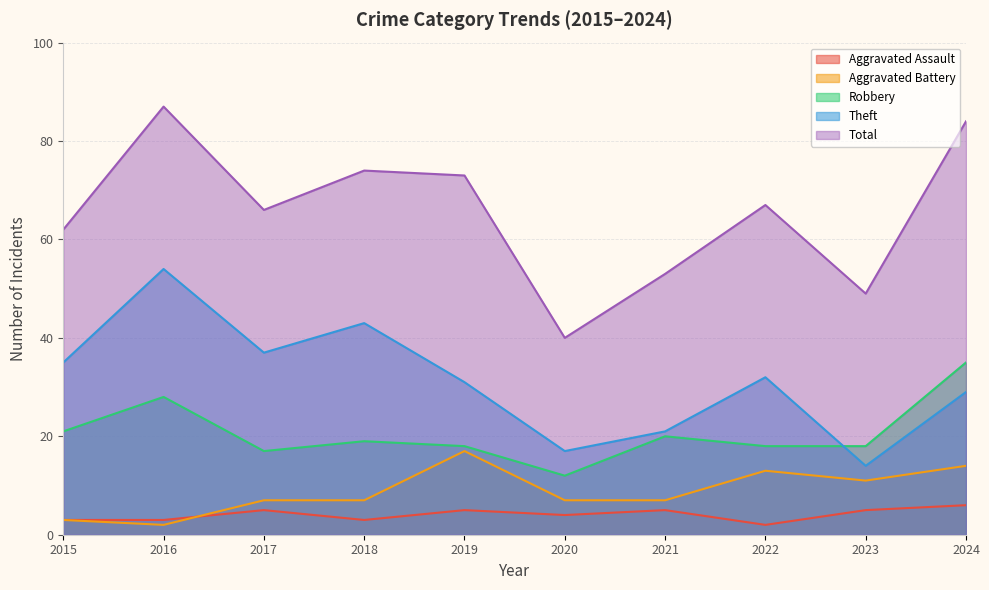

What is the highest value of the Aggravated Battery series?

17